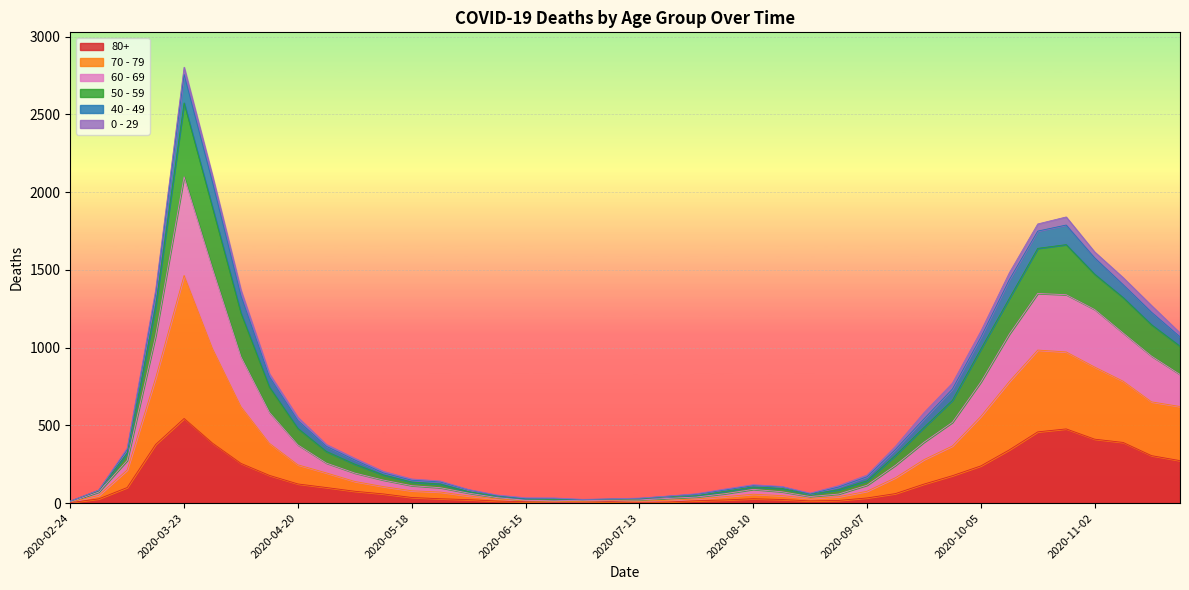

What are all the series names shown in the legend?

80+, 70 - 79, 60 - 69, 50 - 59, 40 - 49, 0 - 29